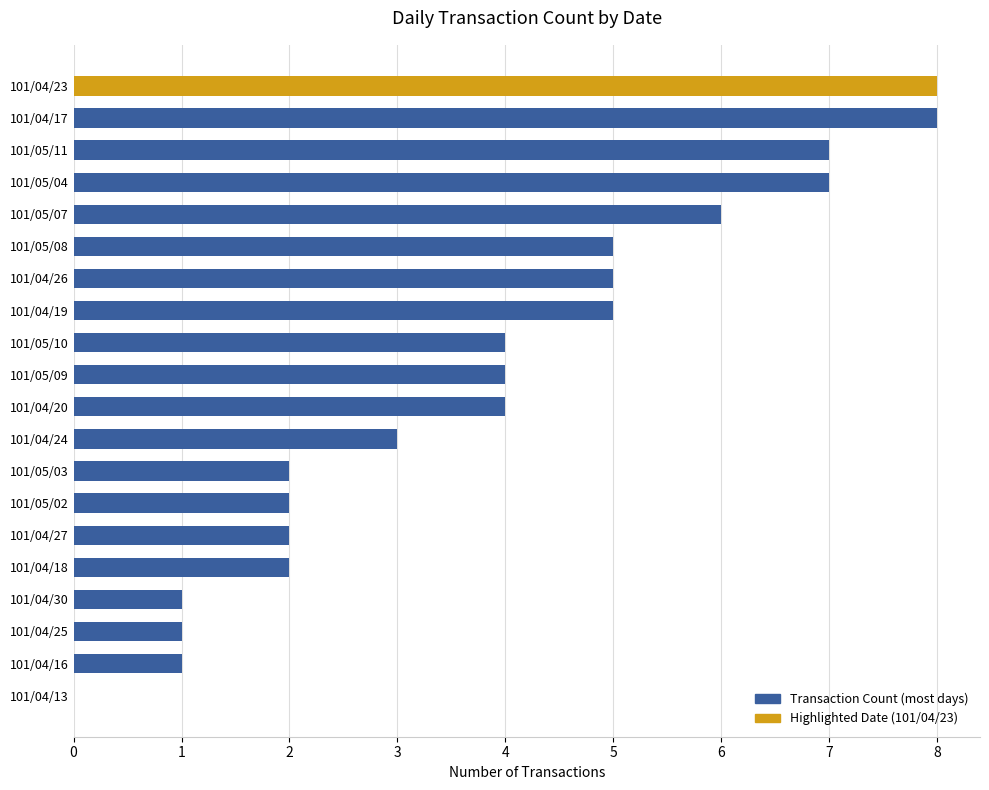

What is the sum of all values?

77